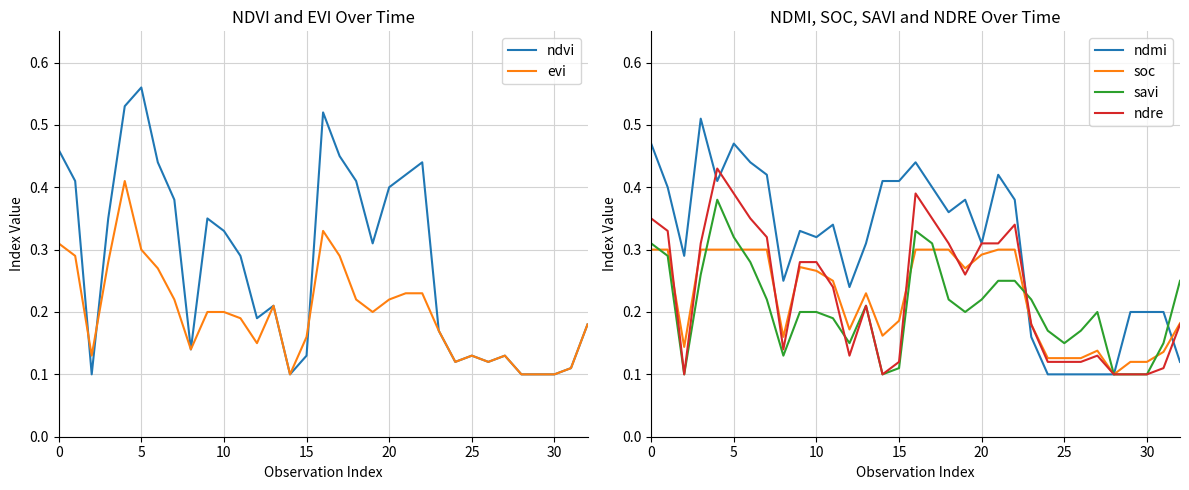

Rank the series by their maximum value, from lowest to highest.

soc, savi, evi, ndre, ndmi, ndvi